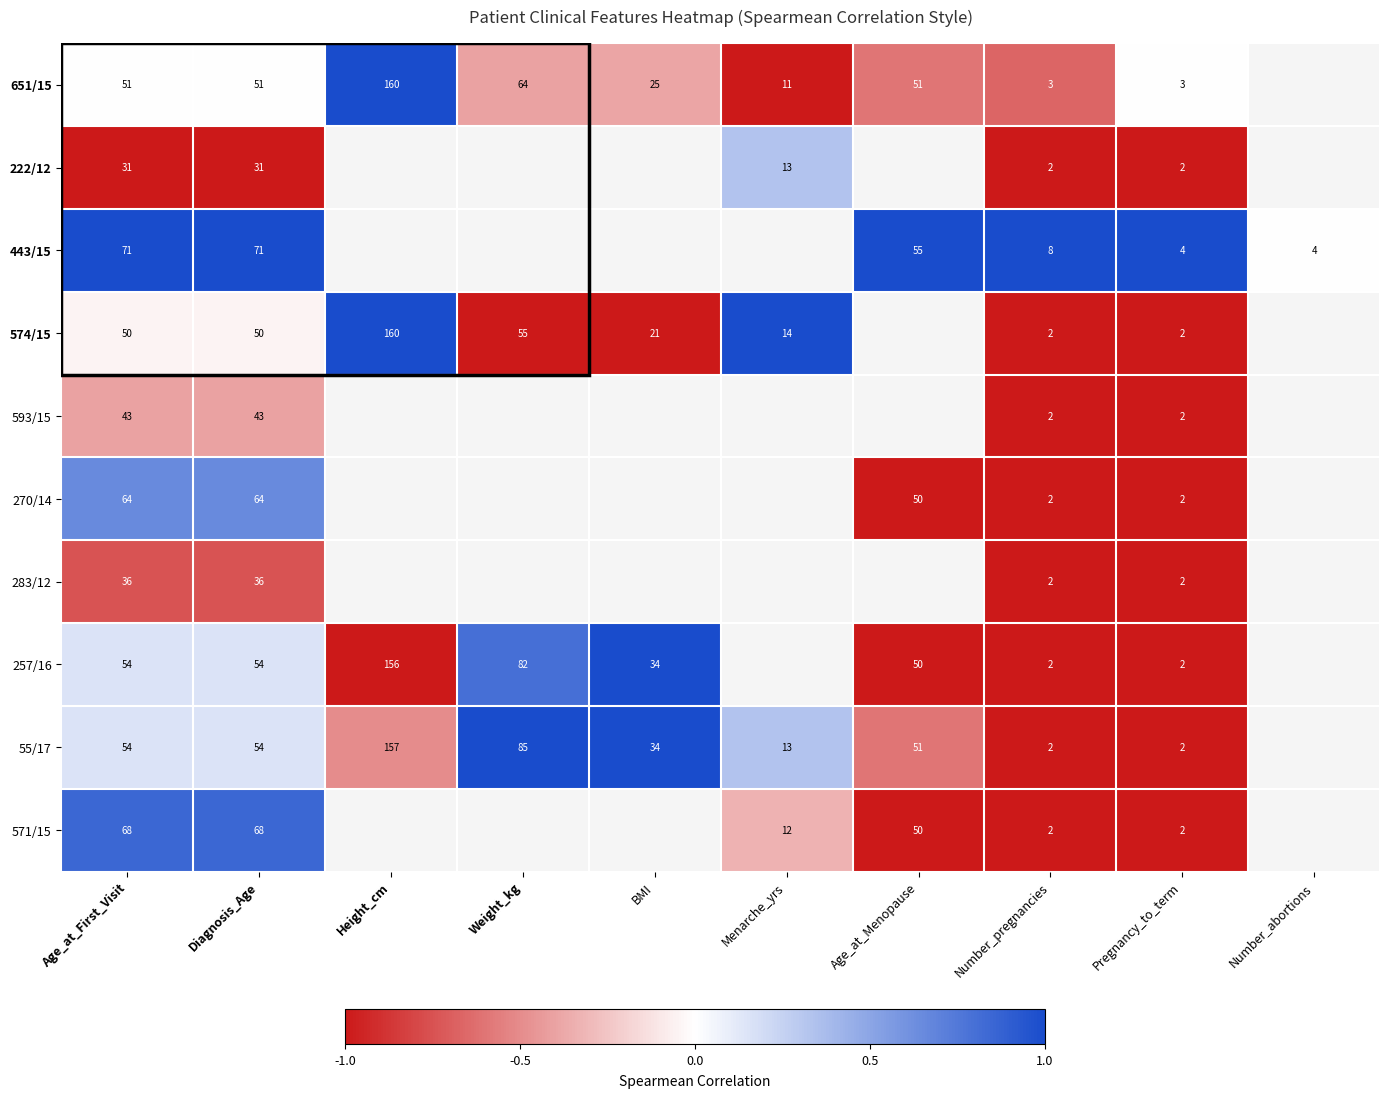

What is the spread (max minus min) of values at Number_pregnancies?

6